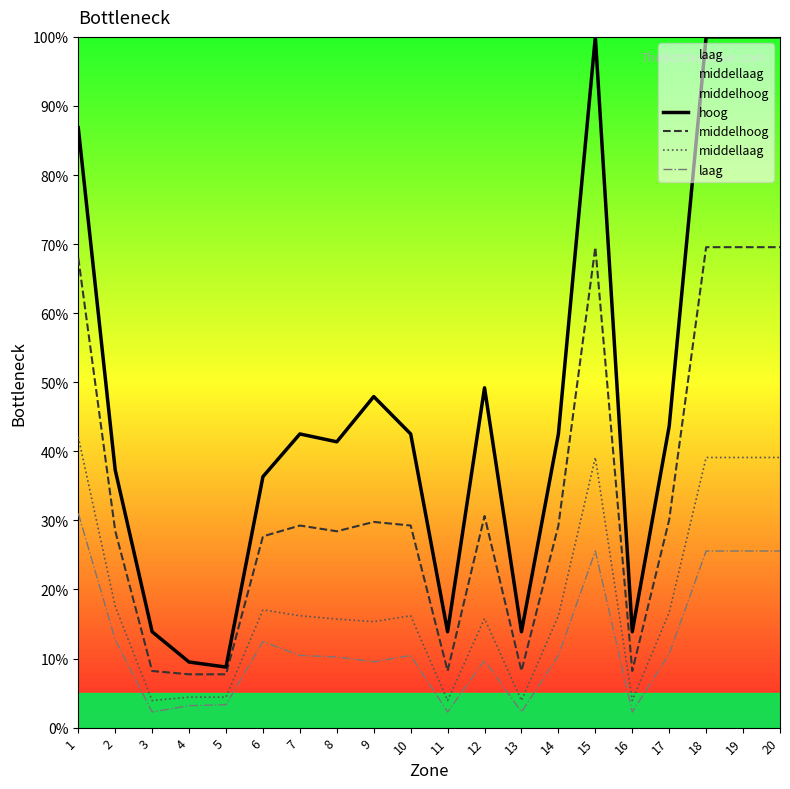

Reading left to right, list all the values displayed in this chart.

hoog: 86.8	37.3	13.9	9.5	8.8	36.3	42.5	41.4	47.9	42.5	13.9	49.2	13.9	42.5	100.0	13.9	43.6	100.0	100.0	100.0
middelhoog: 68.0	28.5	8.2	7.7	7.7	27.7	29.3	28.4	29.8	29.3	8.2	30.6	8.2	29.3	69.6	8.2	30.1	69.6	69.6	69.6
middellaag: 42.1	17.6	3.9	4.4	4.4	17.0	16.2	15.7	15.3	16.2	3.9	15.8	3.9	16.2	39.1	3.9	16.7	39.1	39.1	39.1
laag: 31.0	12.7	2.3	3.2	3.3	12.5	10.4	10.2	9.5	10.4	2.3	9.7	2.3	10.4	25.6	2.3	10.7	25.6	25.6	25.6